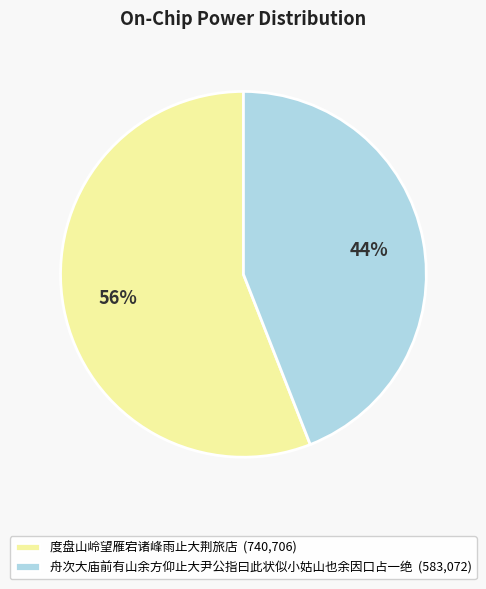

Is there any slice that represents more than half of the pie?

Yes